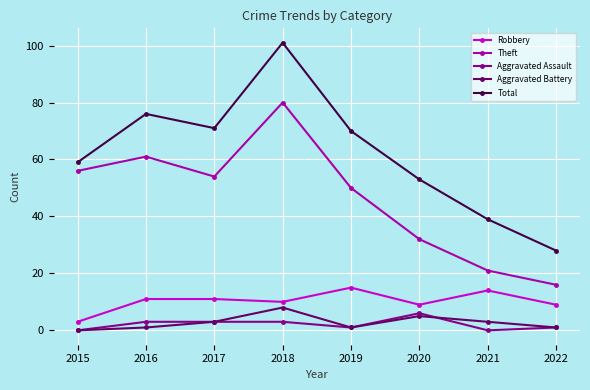

At which label is Total closest to 64?

2015